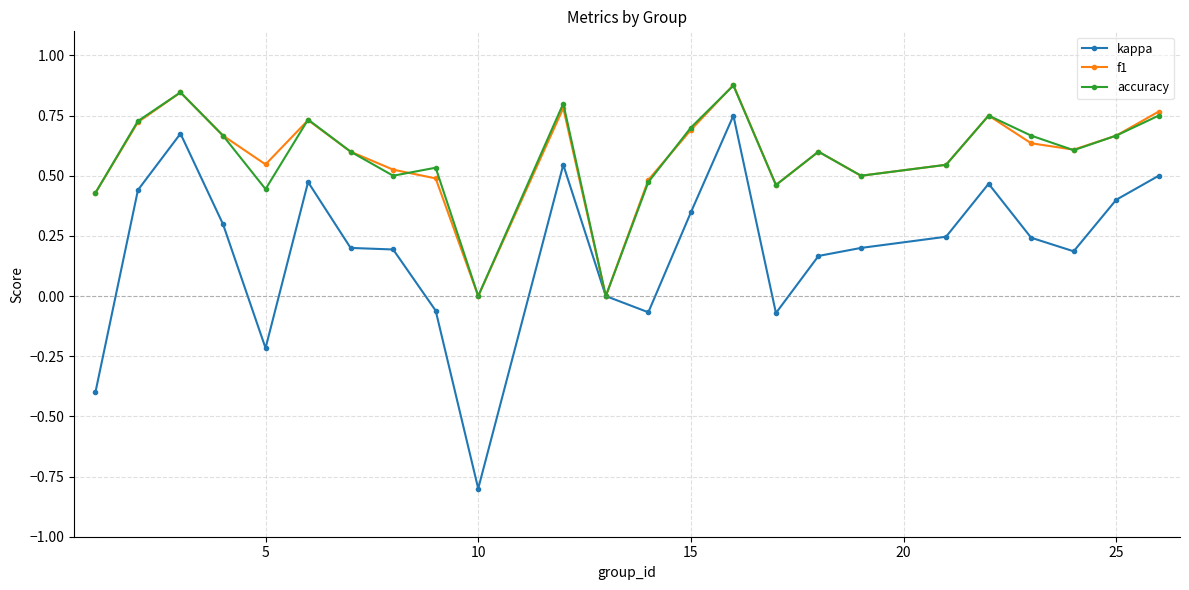

Which series has the widest spread of values?

kappa